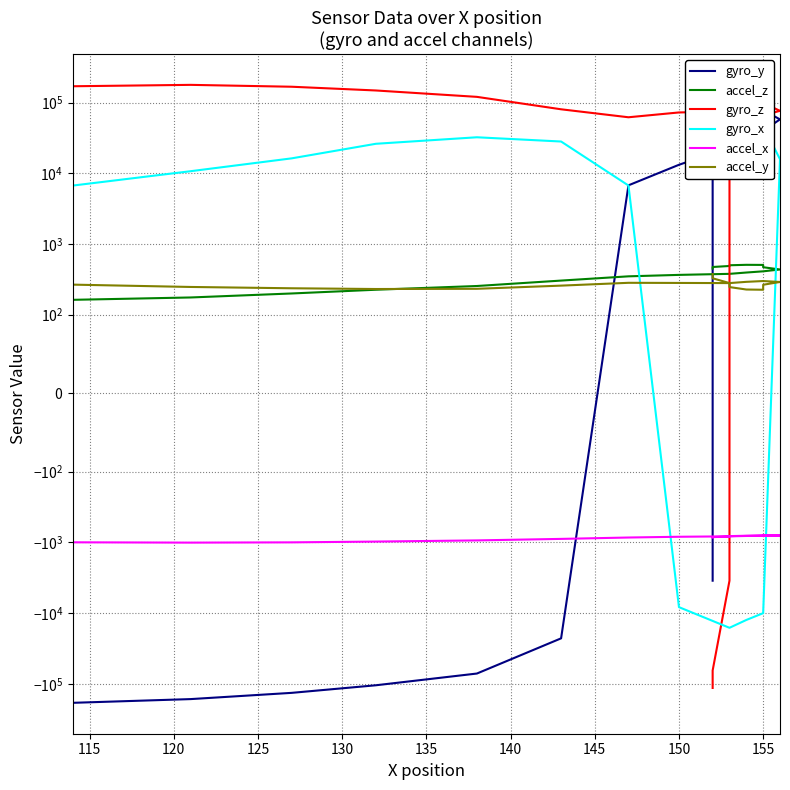

True or false: gyro_x has a value of -20161.7 at 160.

False